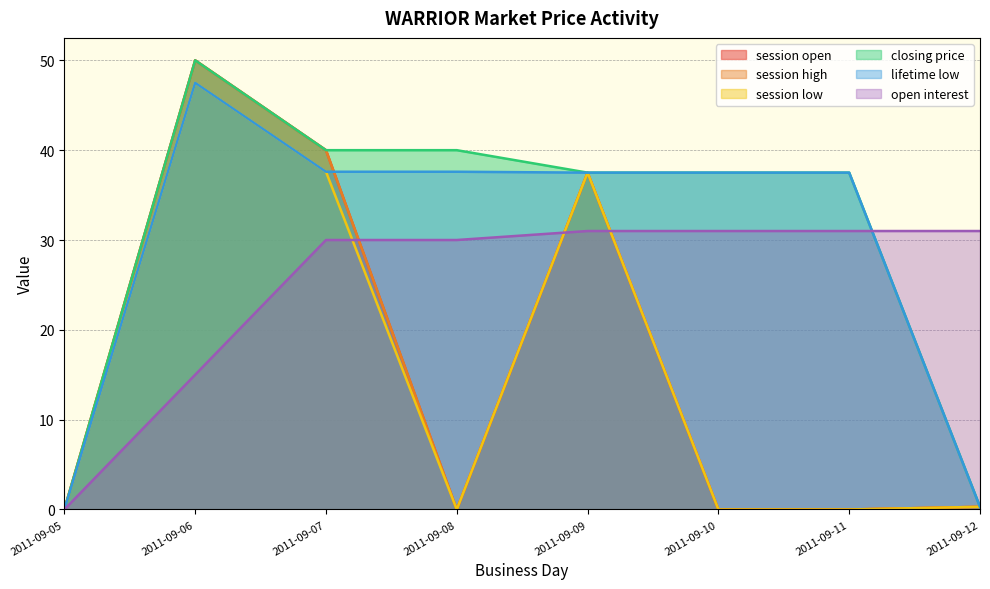

List the labels in order of open interest value, smallest first.

2011-09-05, 2011-09-06, 2011-09-07, 2011-09-08, 2011-09-09, 2011-09-10, 2011-09-11, 2011-09-12